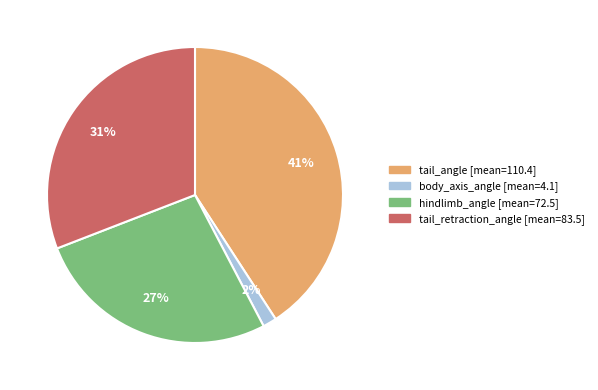

How many segments does this pie chart have?

4